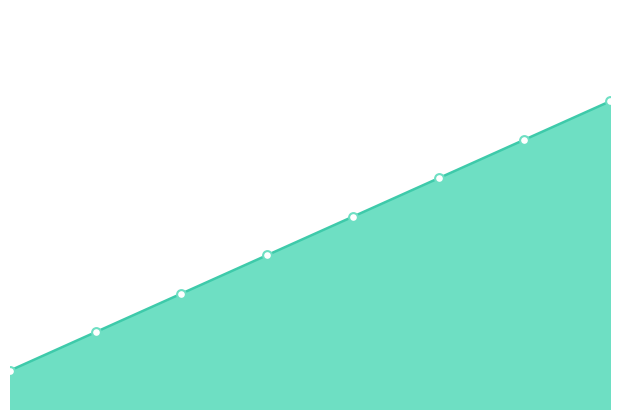

What is the ratio of the value at 7 to the value at 4?

1.6